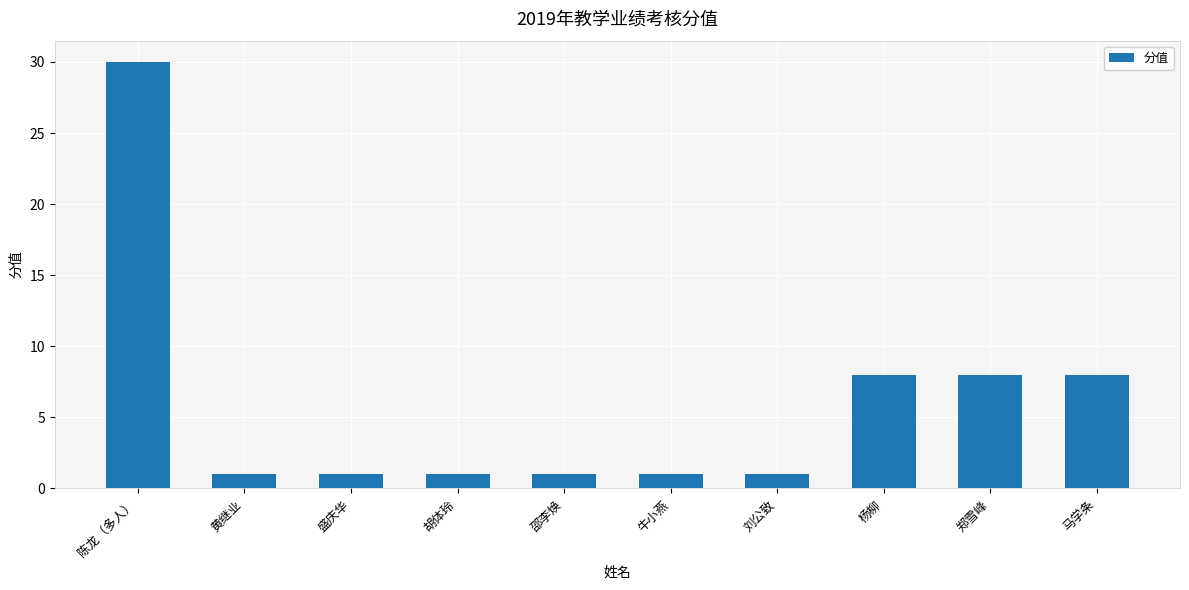

What is the approximate value at 杨柳?

8